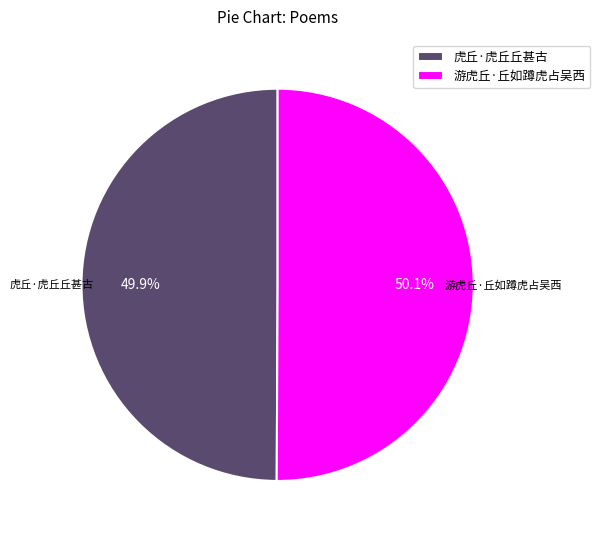

What percentage is the 游虎丘·丘如蹲虎占吴西 slice, to the nearest percent?

50%